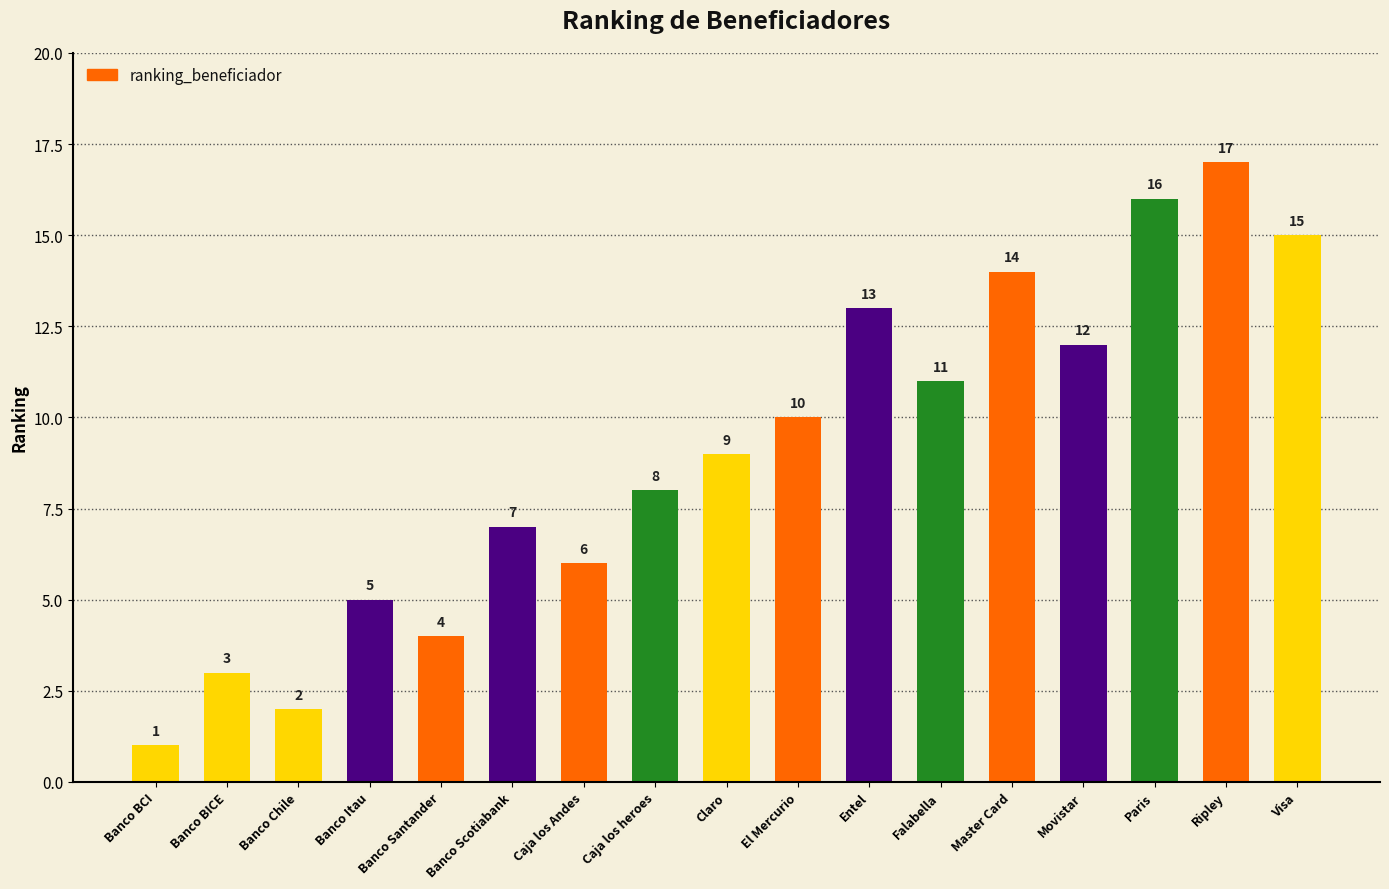

Reading left to right, list all the values displayed in this chart.

1	3	2	5	4	7	6	8	9	10	13	11	14	12	16	17	15